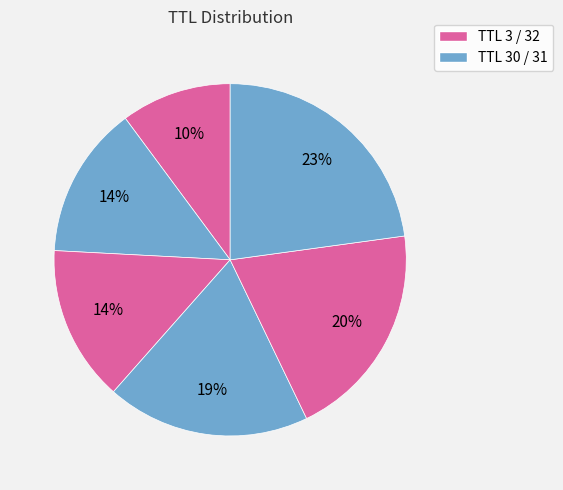

Count the number of slices in the pie.

6